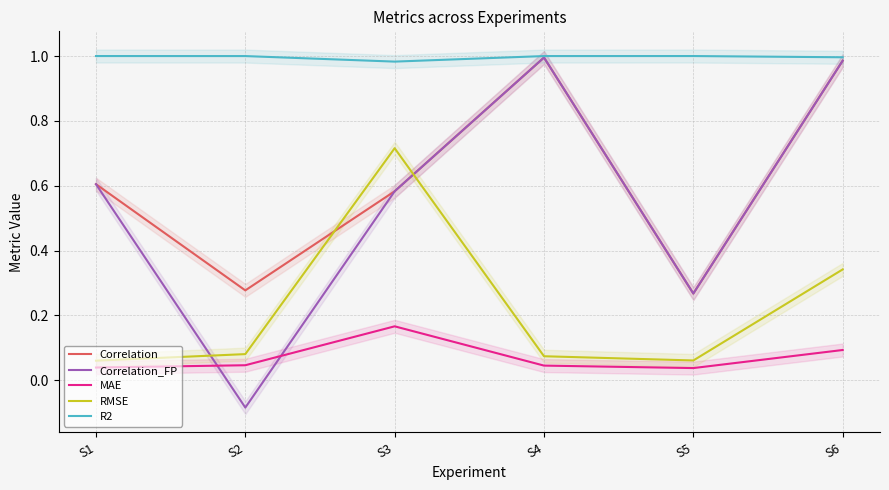

Where is the first local maximum for RMSE?

S3